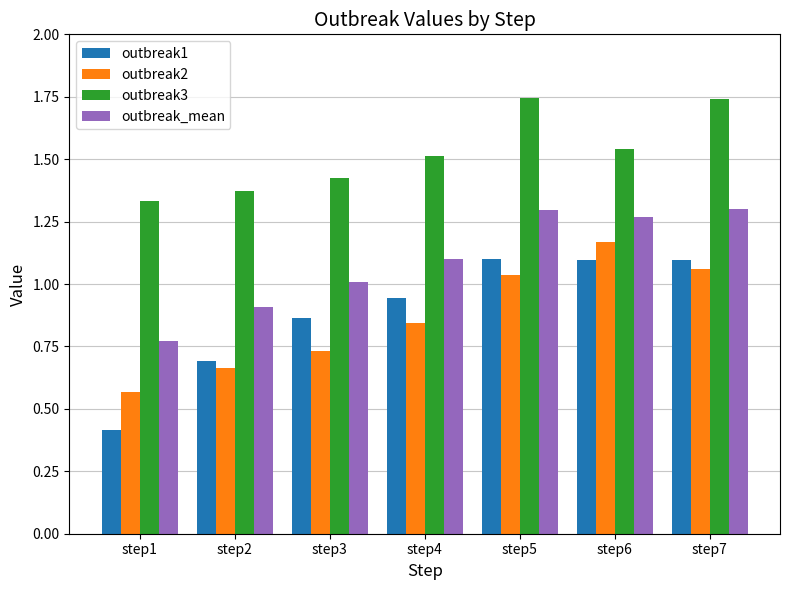

How many data points does each series have?

7